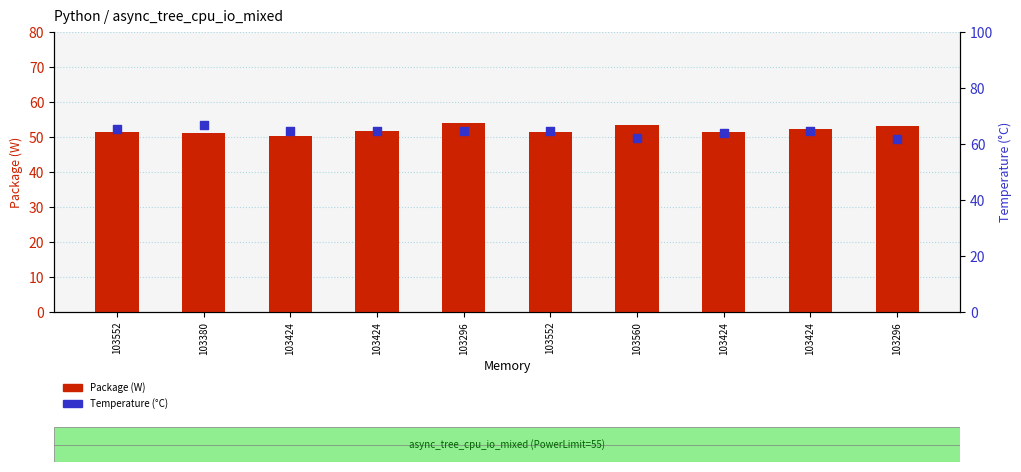

Which series has the largest Y range (max minus min)?

Temperature (°C)